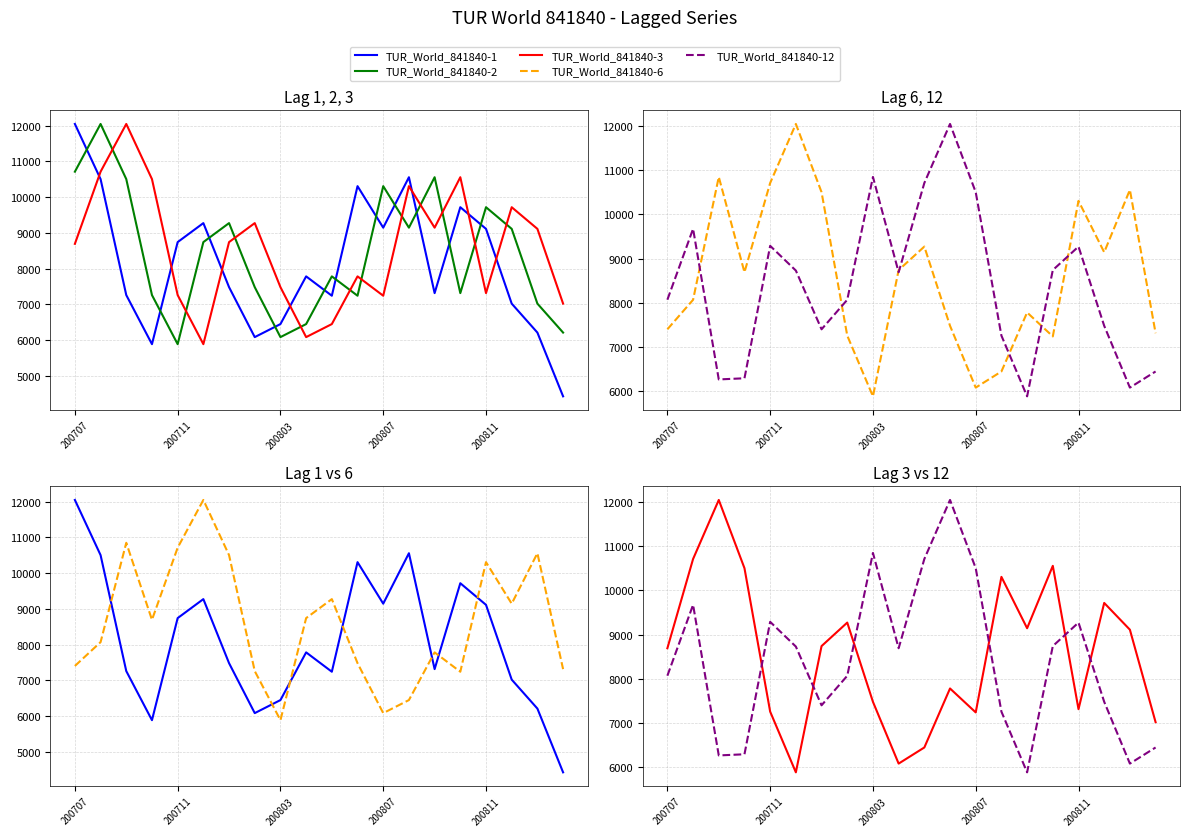

What is the difference between the highest and lowest values at 18?

4478